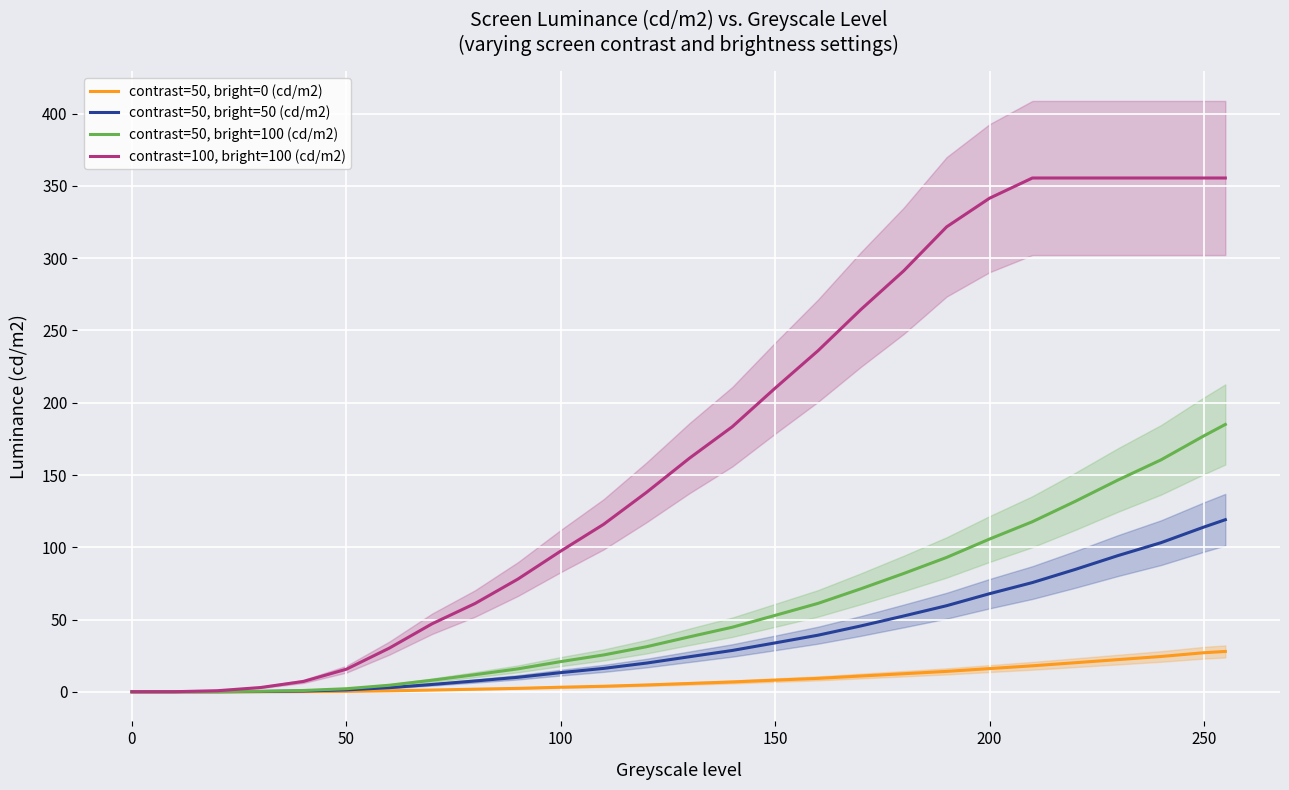

What is the value of the contrast=50, bright=0 (cd/m2) point at the 11th from the left?

3.2